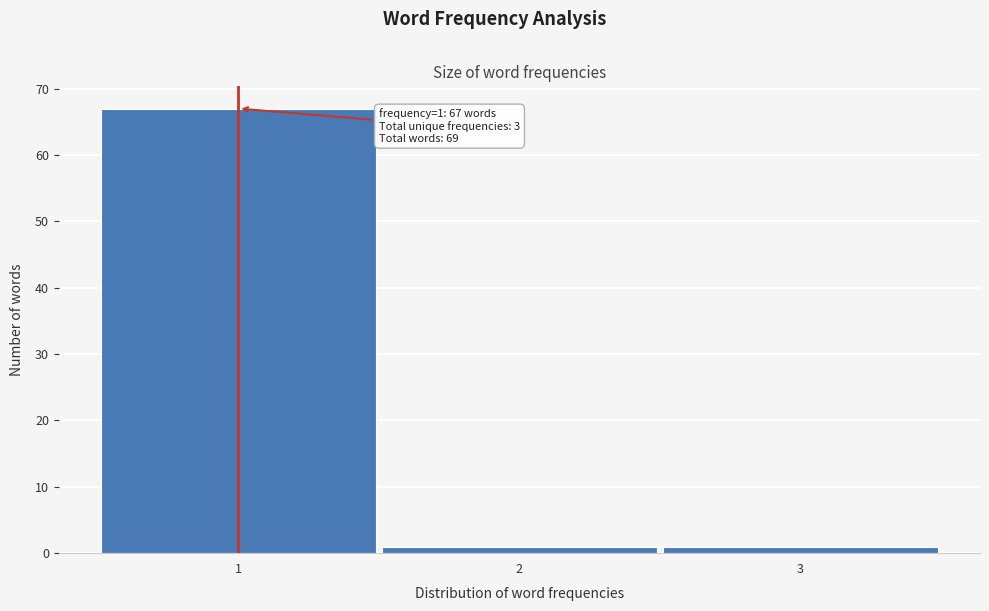

Which range on the x-axis has the tallest bar?

0.5 to 1.5